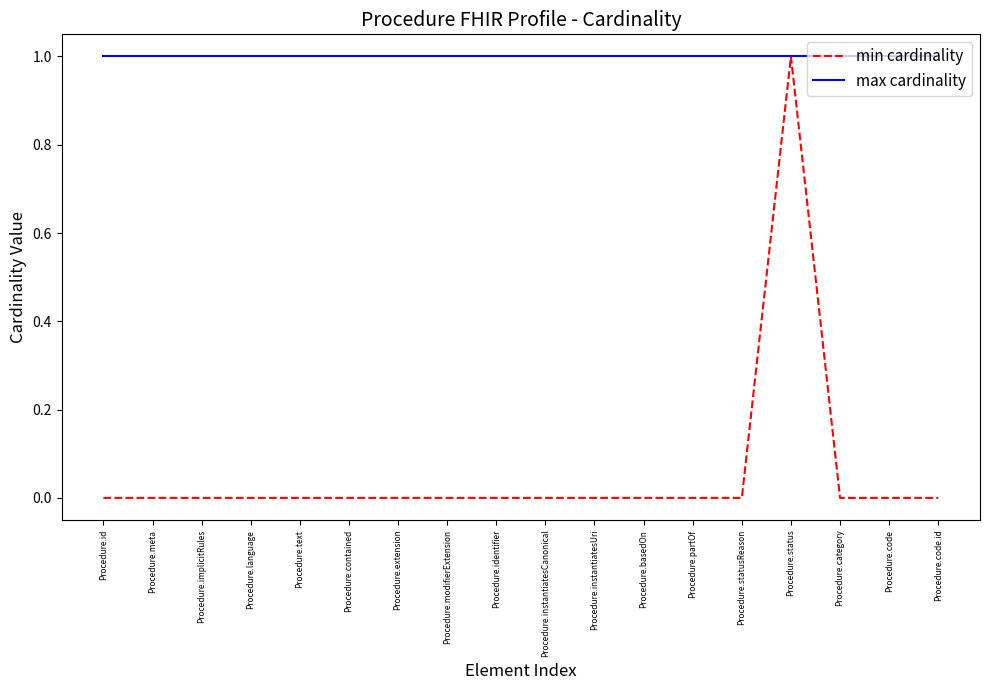

True or false: min cardinality has a value of 0 at Procedure.code.id.

True